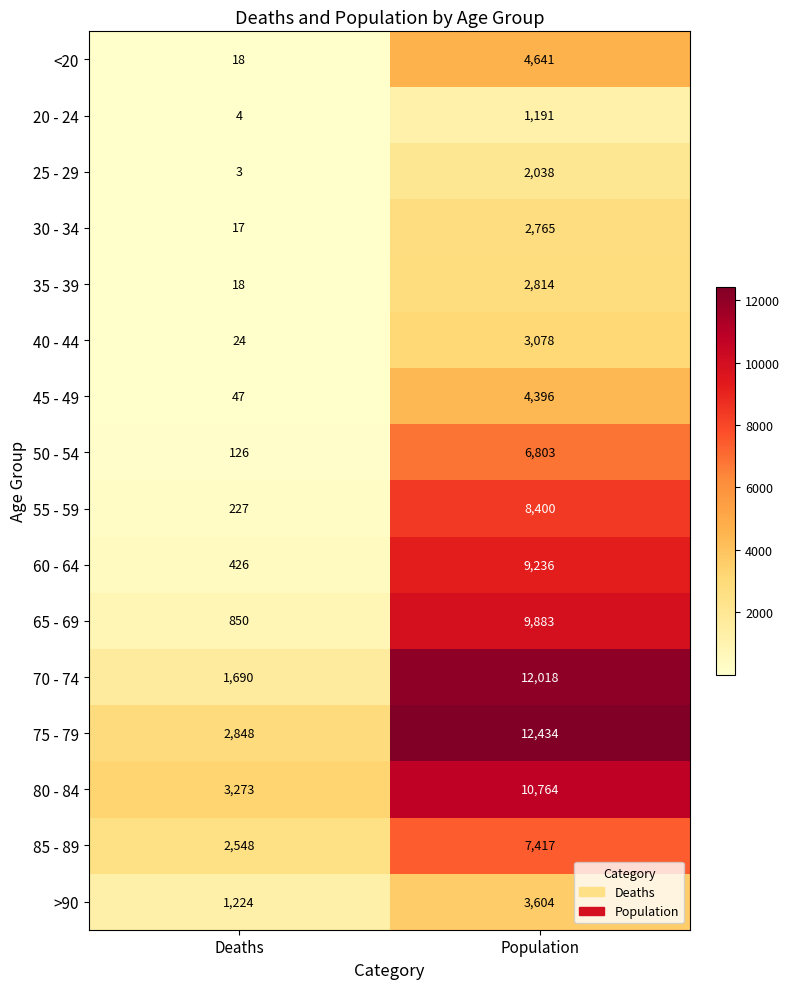

What is the total value across all series at Population?

101482